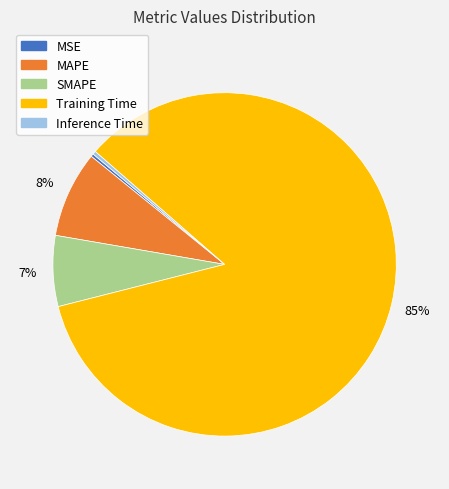

What percentage is the SMAPE slice, to the nearest percent?

7%